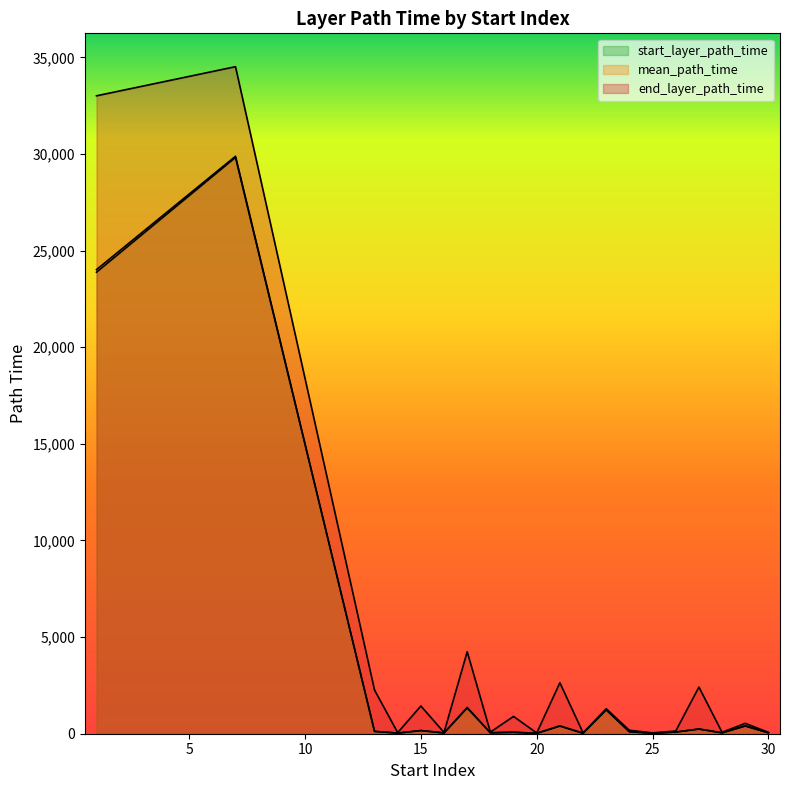

How many lines are shown in the chart?

3